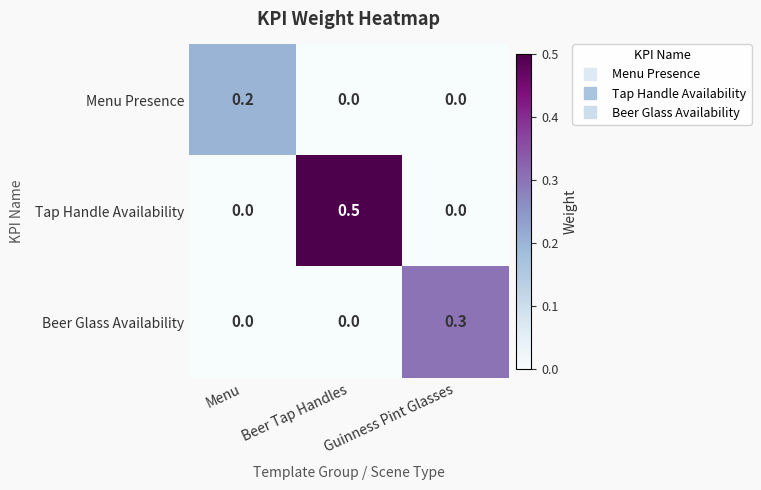

Count the Menu Presence values in the range 0 to 1.

3